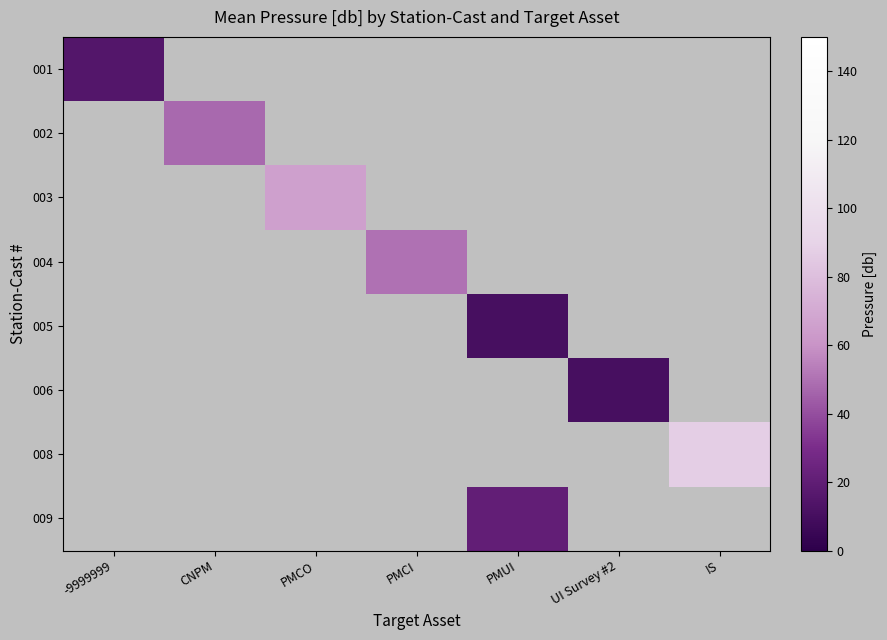

Is it true that 002 equals 79.4 at CNPM?

False